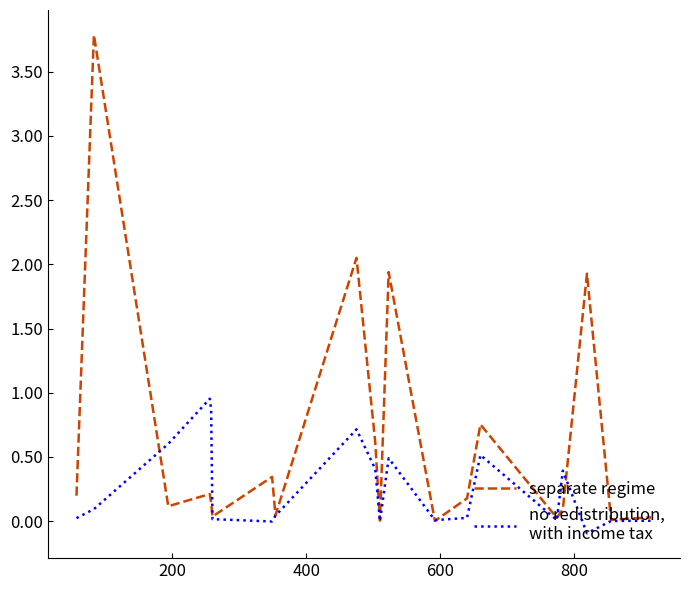

What is the maximum value shown in the chart?

3.8